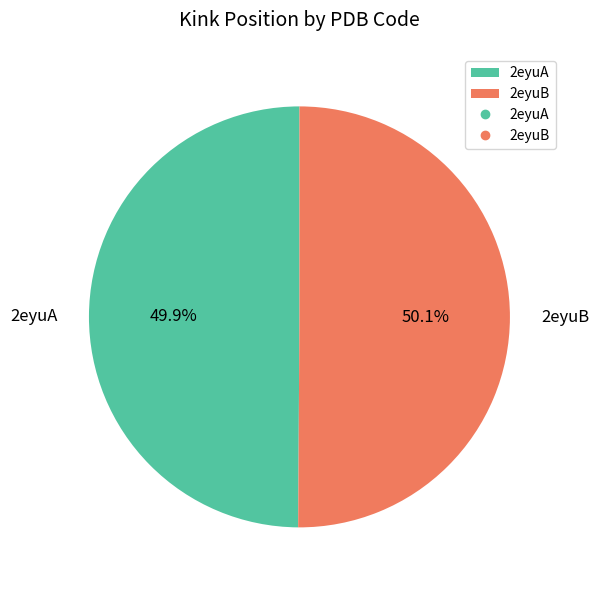

To the nearest percent, what is the combined percentage of 2eyuB and 2eyuA?

100%